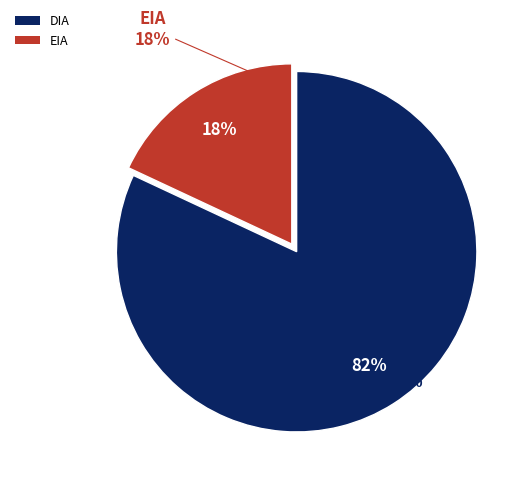

Which category has the smallest portion of the pie?

EIA